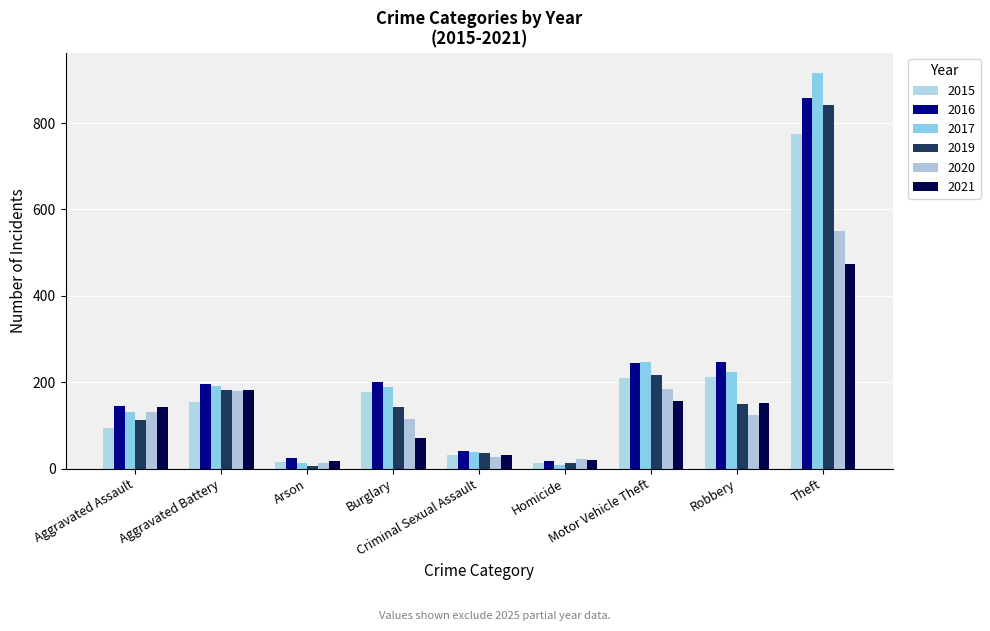

What is the minimum value for 2016?

18